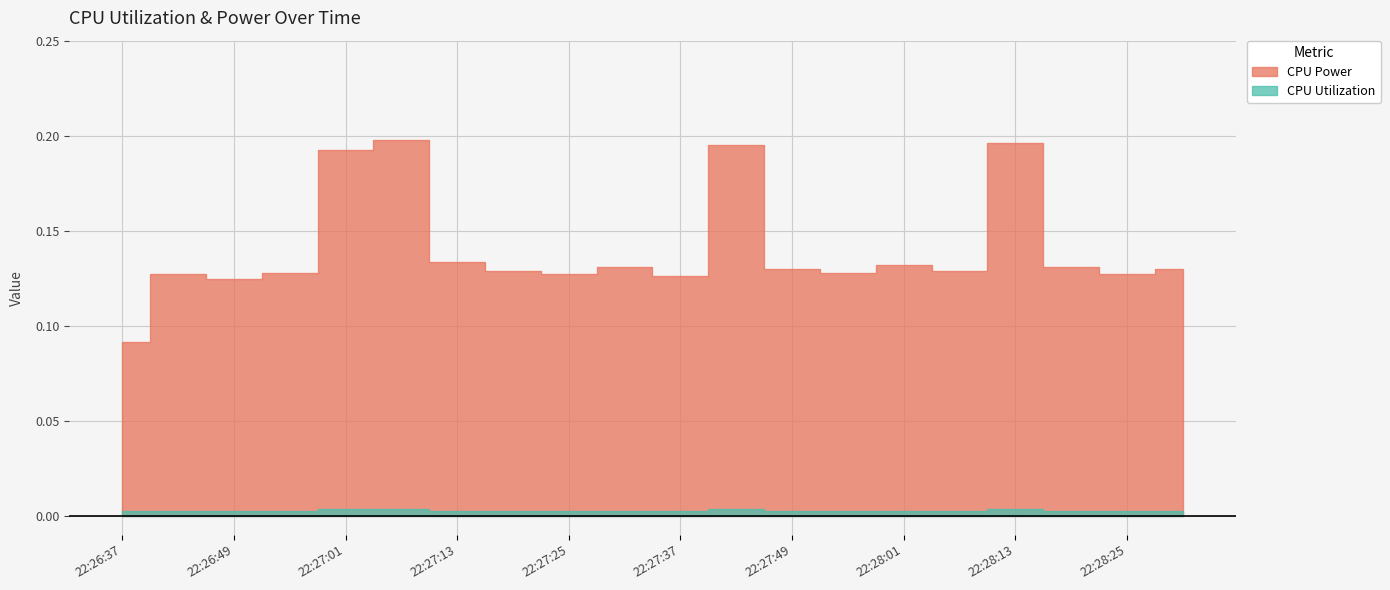

What is the label of the 1st point from the left?

22:26:37